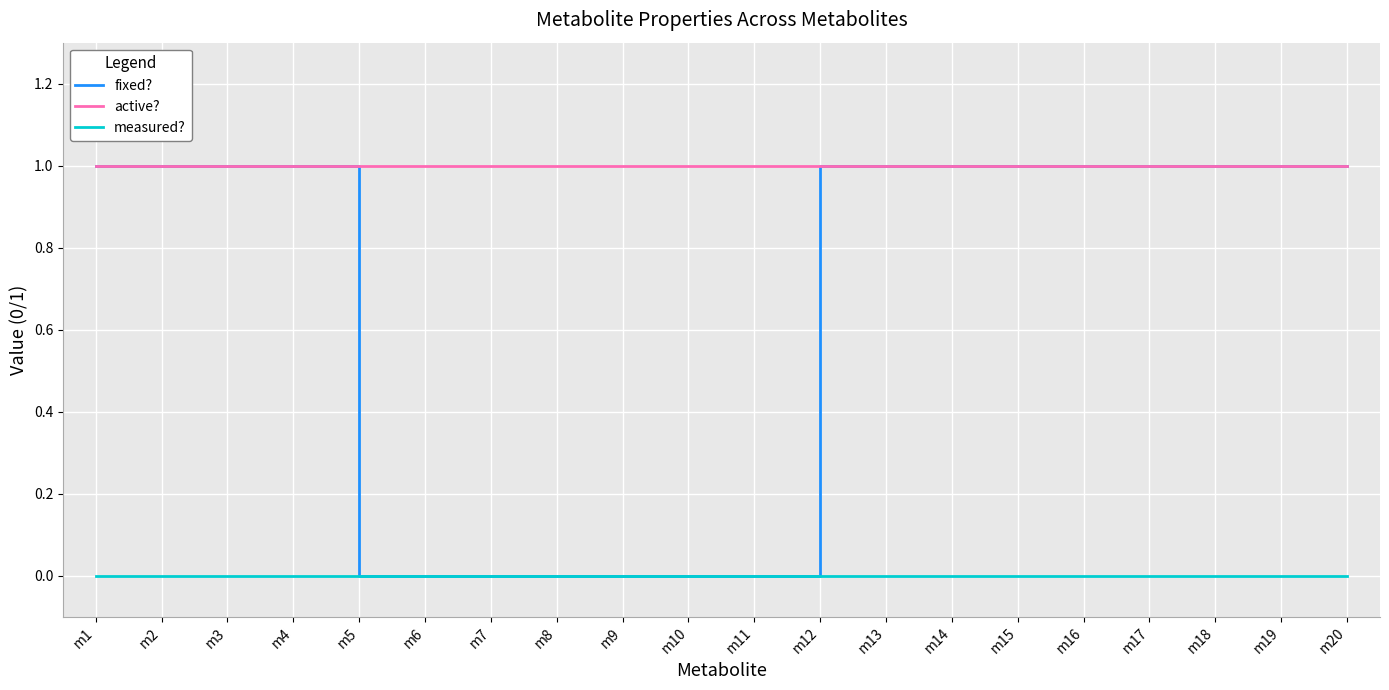

The active? series shows 1 at m20. True or false?

True